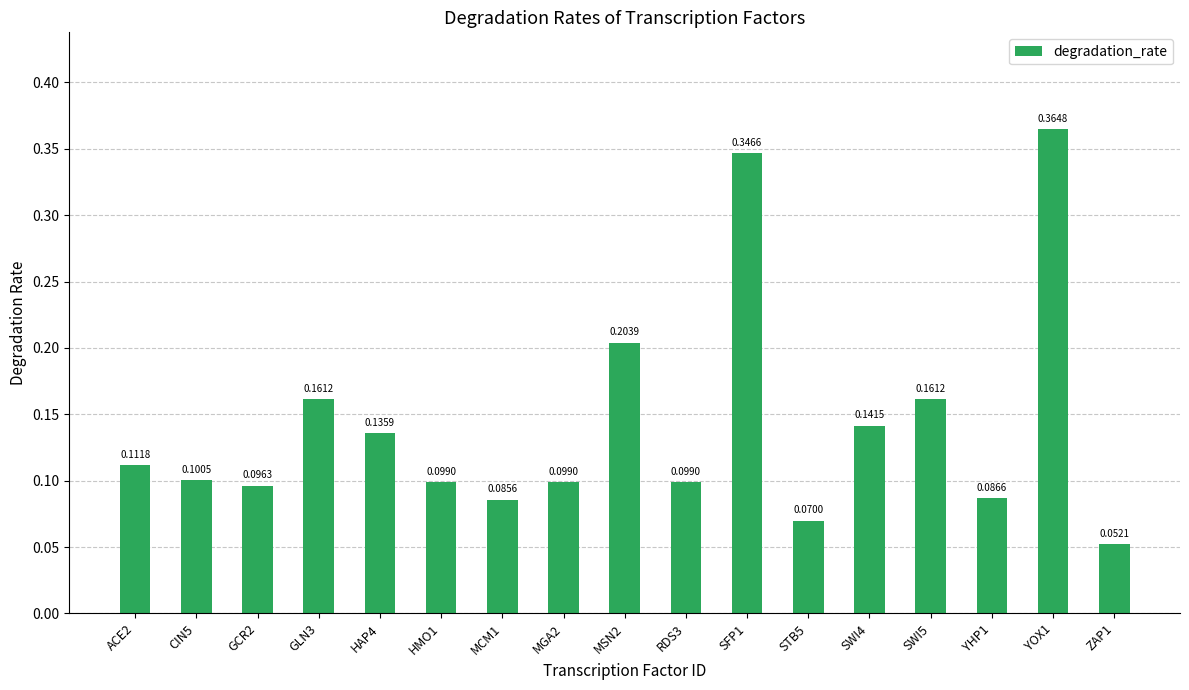

What is the label of the 17th bar from the right?

ACE2